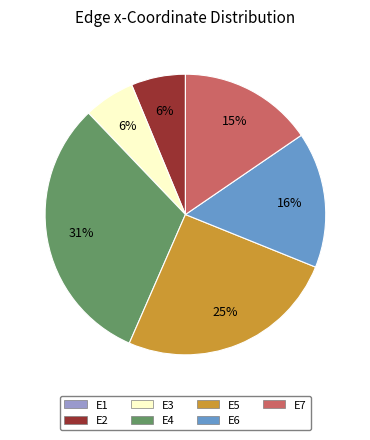

To the nearest percent, what is the difference between the E6 and E3 slice percentages?

10%